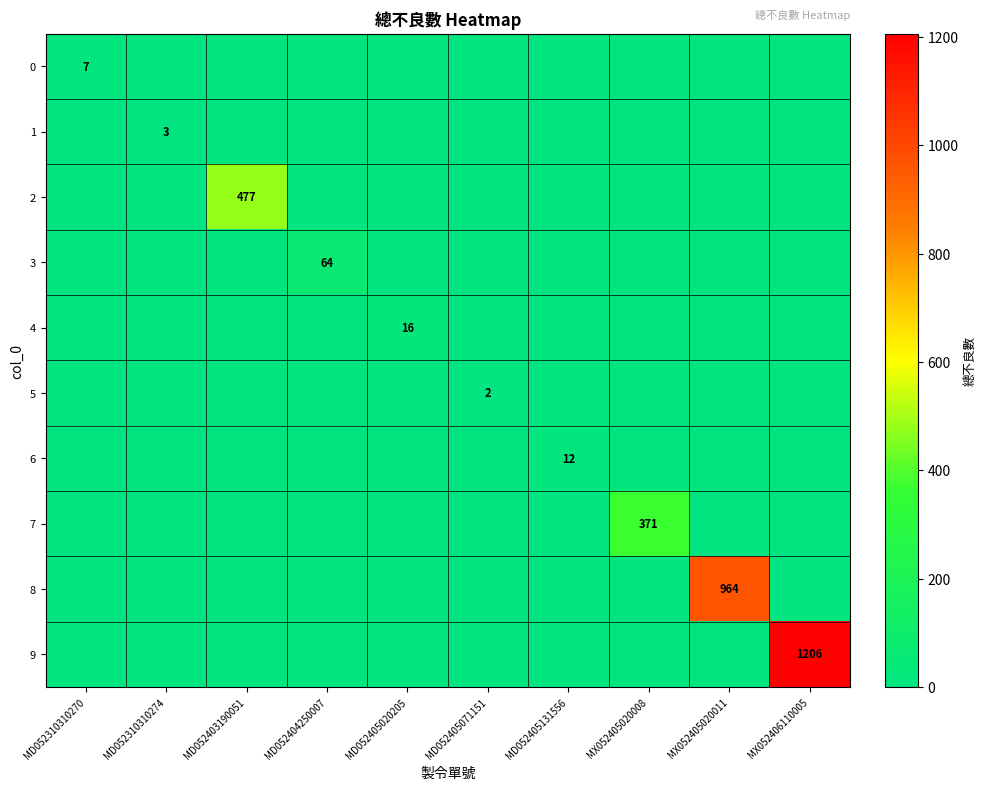

The 3 series shows 42 at MD052405131556. True or false?

False